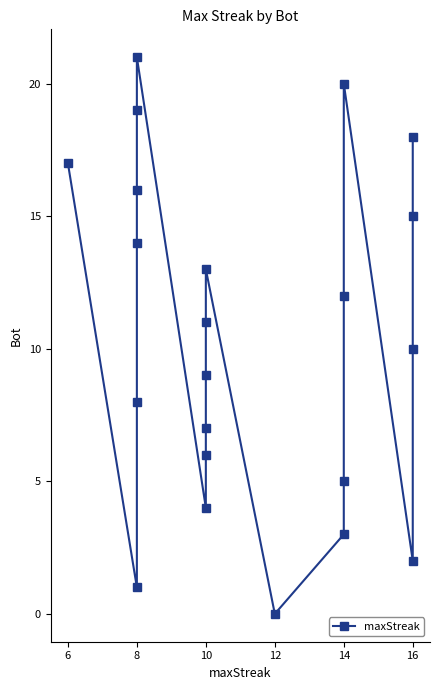

Is this an area chart (filled region under the line)?

No